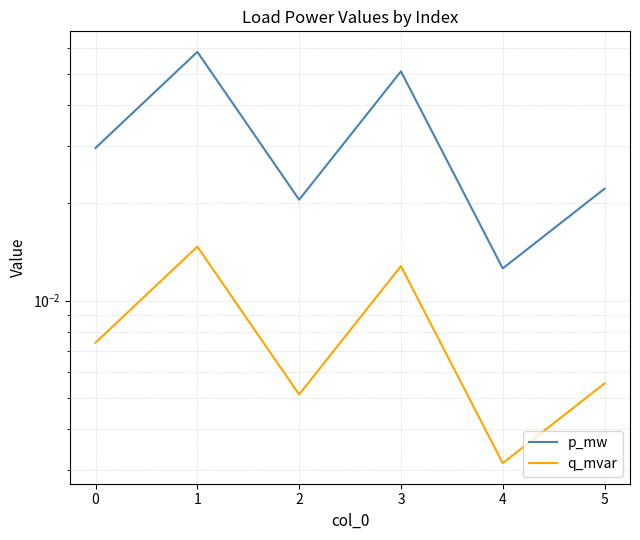

True or false: q_mvar and p_mw cross at least once.

False